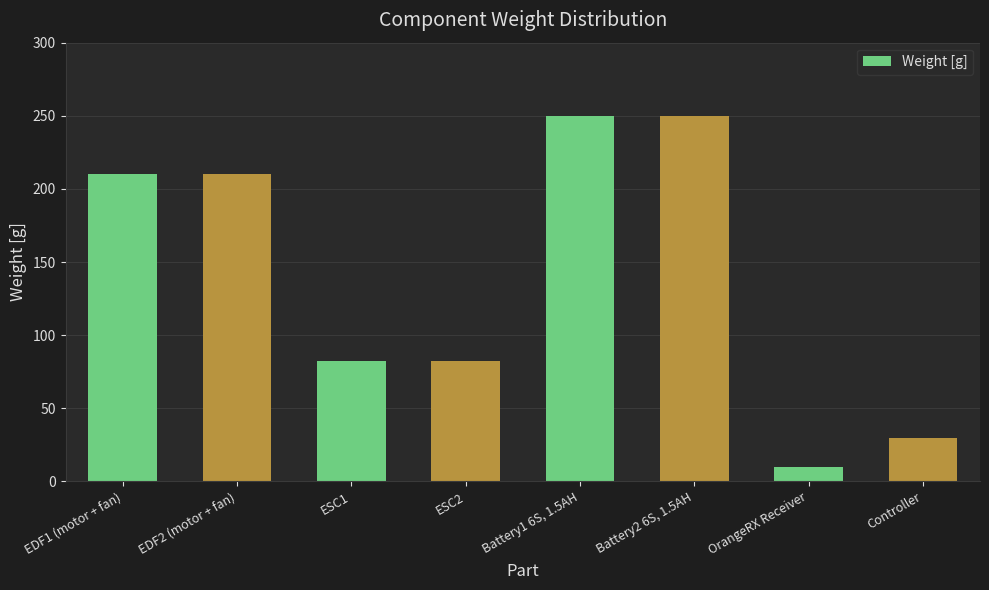

What is the label of the 2nd bar from the right?

OrangeRX Receiver